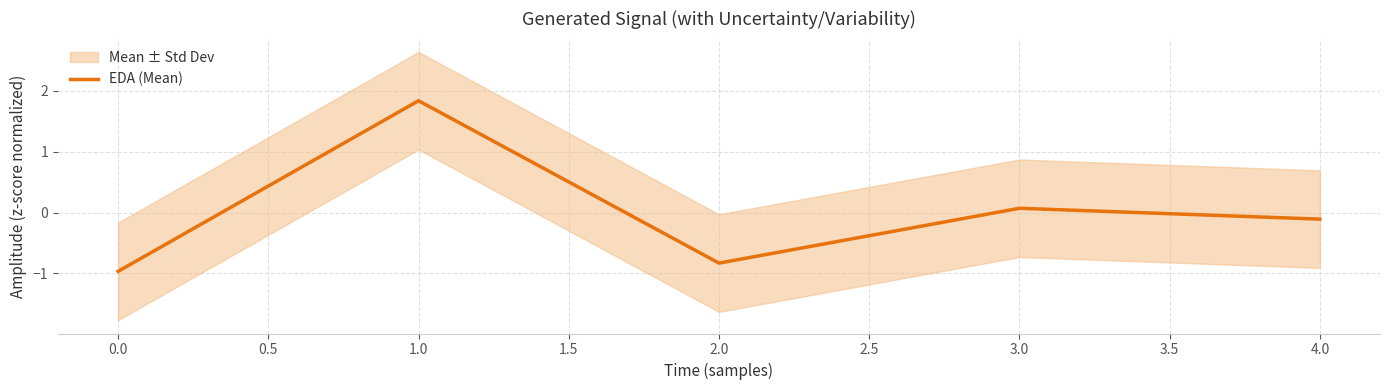

Count the number of data series in this chart.

1